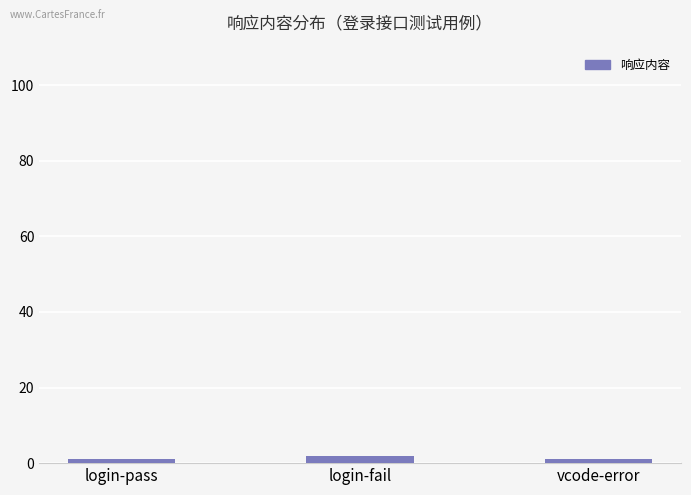

What is the ratio of the value at login-pass to the value at vcode-error?

1.0